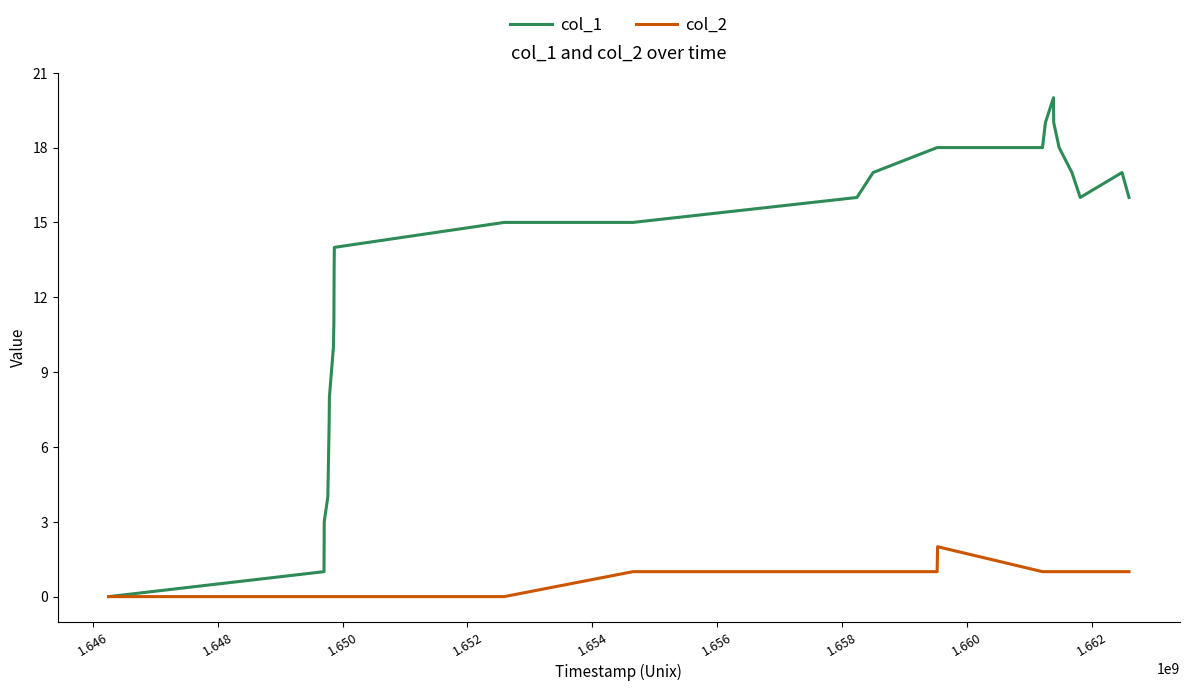

Which series has the widest spread of values?

col_1